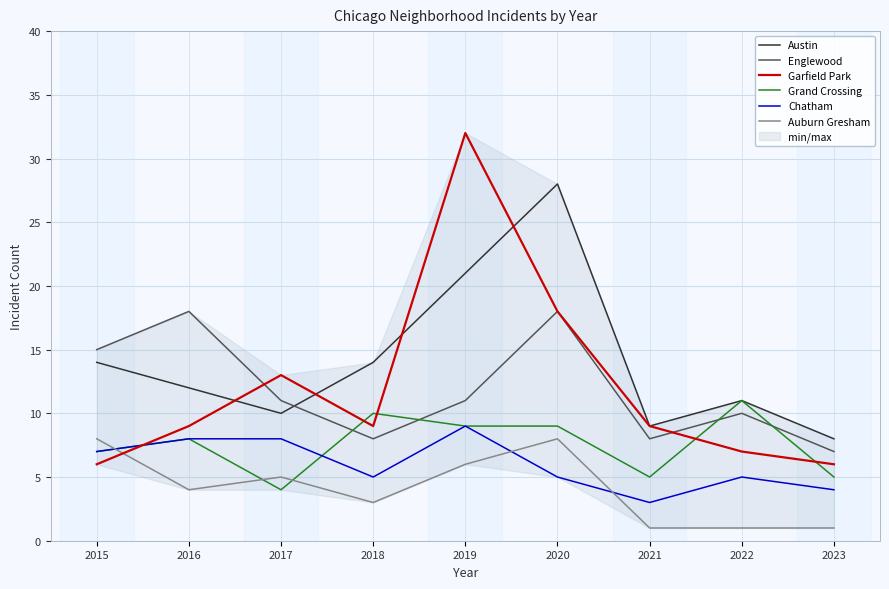

At which category is the sum across all series the highest?

2019